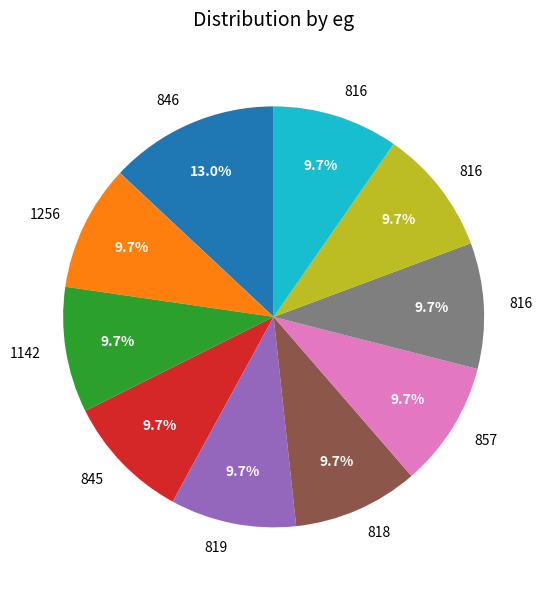

Is there any slice that represents more than half of the pie?

No